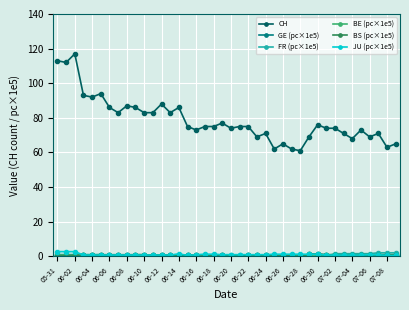

At how many categories does at least one series exceed 25?

40